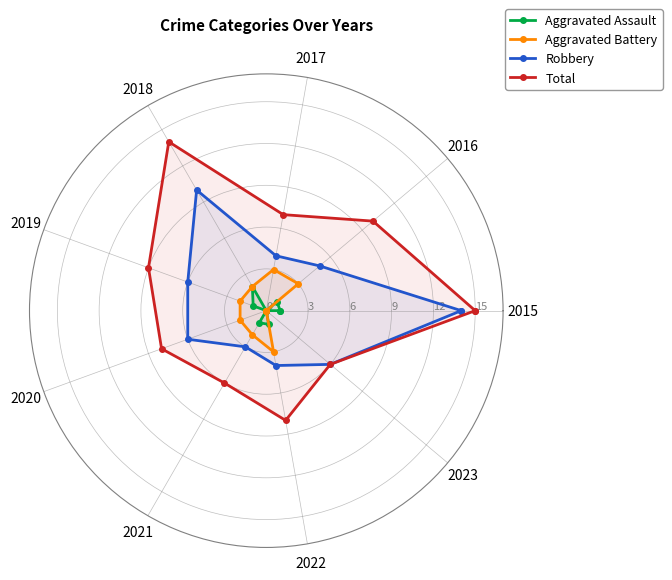

Rank the series at 2022 from lowest to highest value.

Aggravated Assault, Aggravated Battery, Robbery, Total